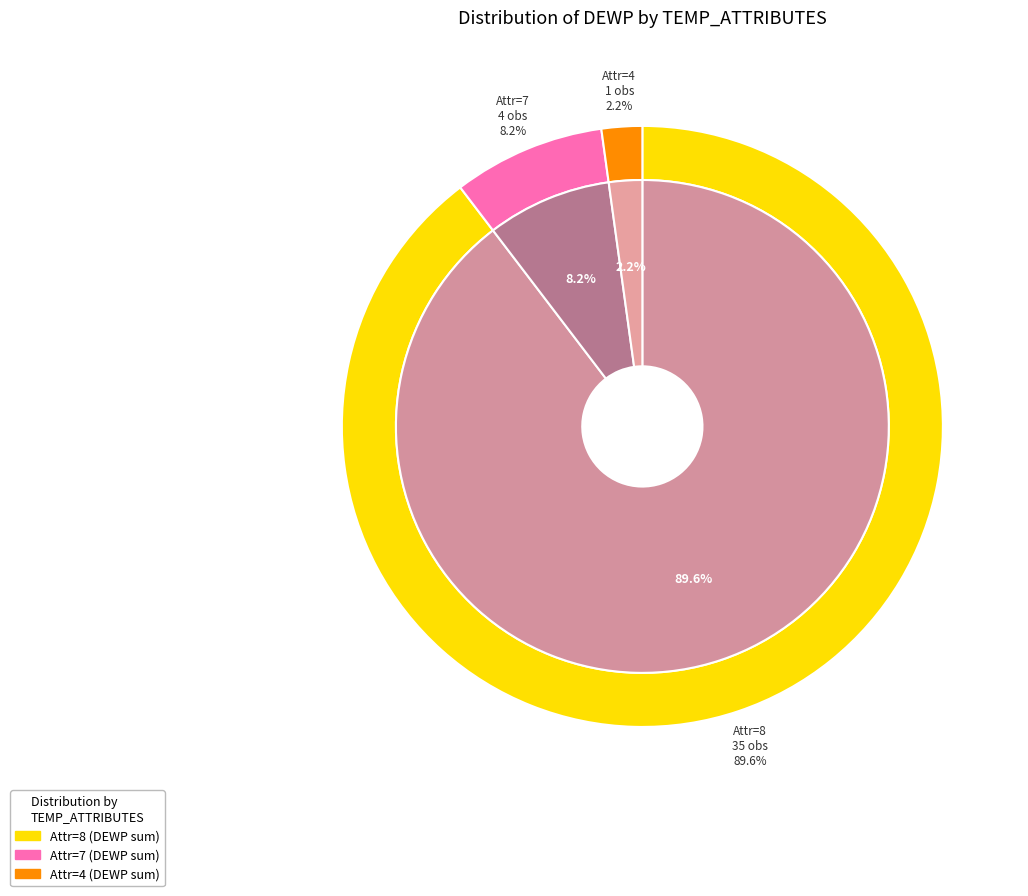

Do 21 and 36 together represent more than half of the pie?

No